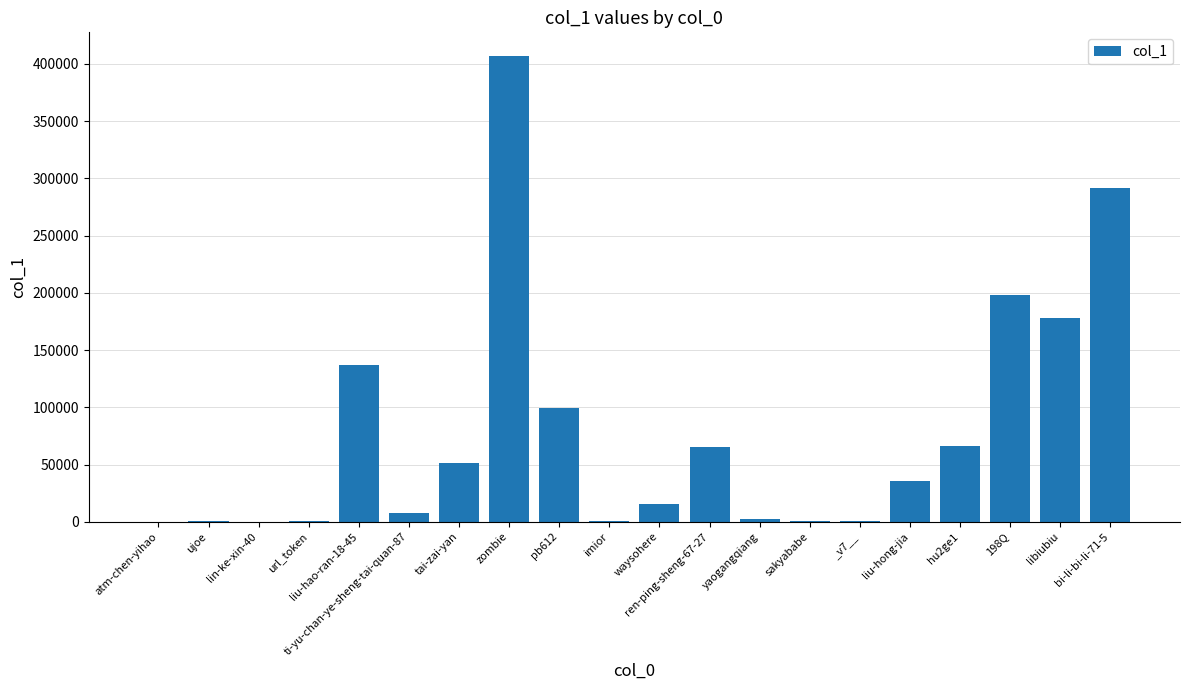

What is the maximum value shown in the chart?

407144